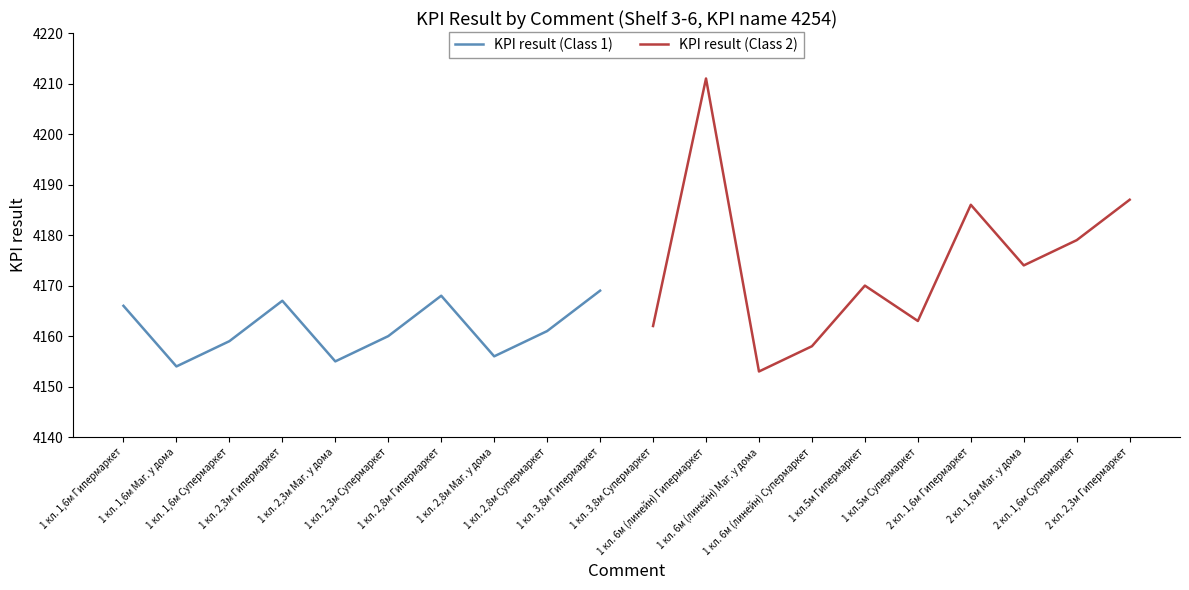

What are all the series names shown in the legend?

KPI result (Class 1), KPI result (Class 2)